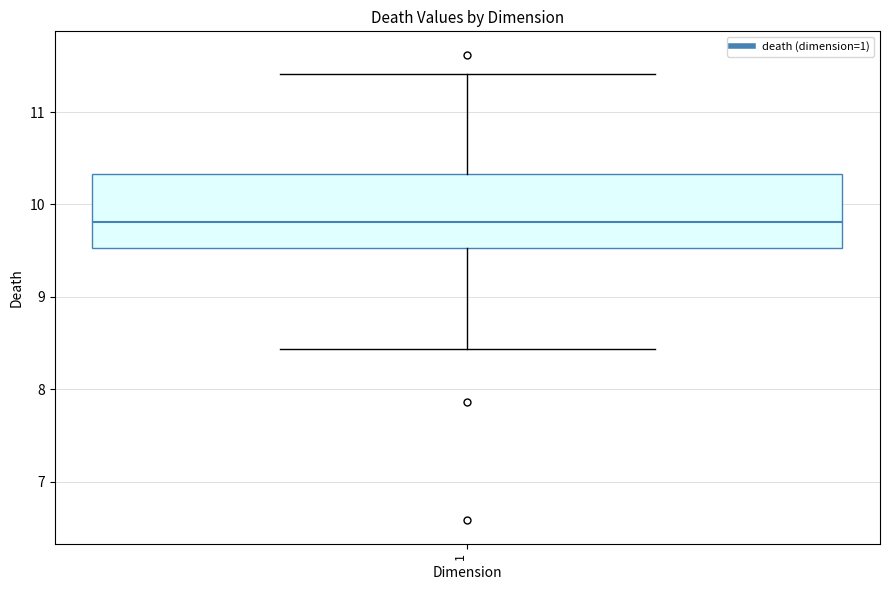

Read this box plot against the y-axis: the position of the median line, the range covered by the box, and the ends of both whiskers. The values are not printed on the chart, so give them approximately, as read against the axis.

median 9.8, box 9.5 to 10.3, whiskers 8.4 to 11.4